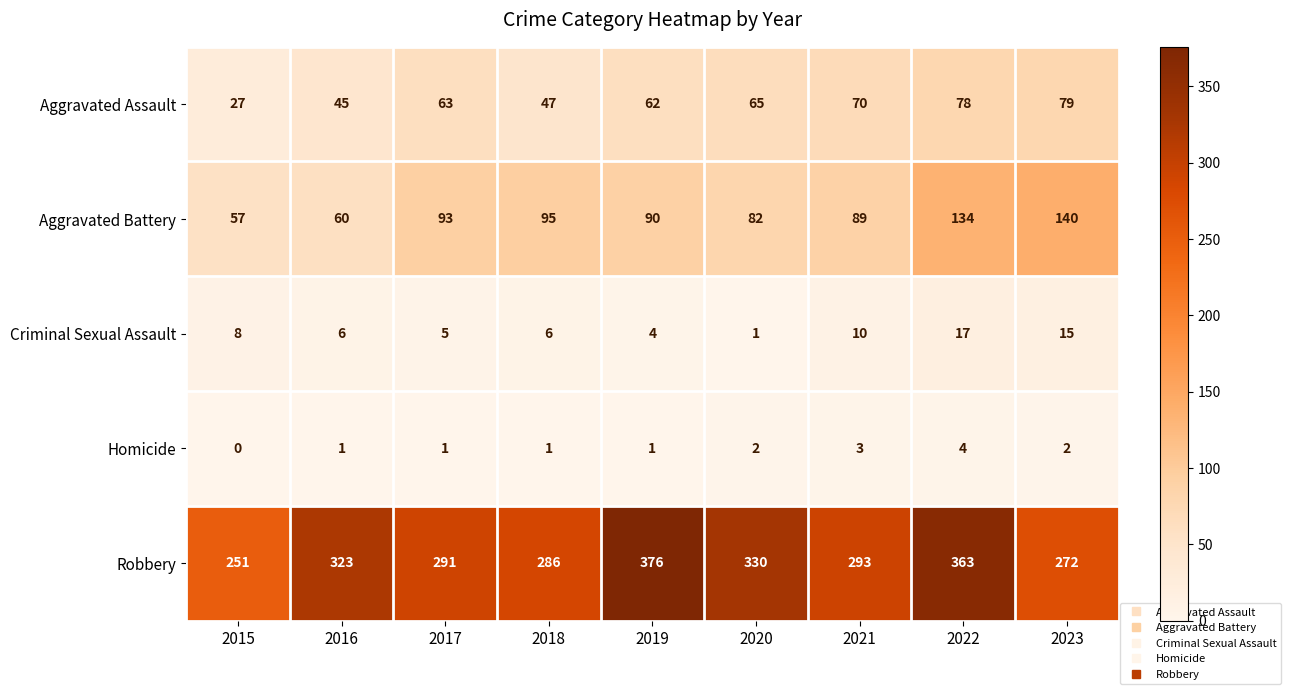

What is the sum of all Aggravated Assault values?

536